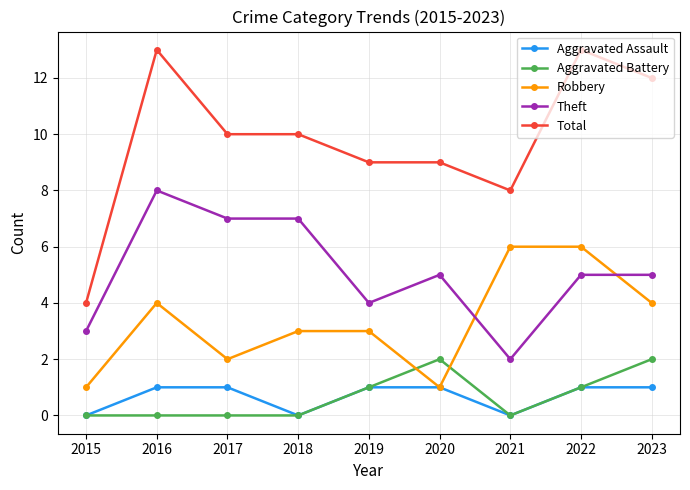

What is the maximum value for Aggravated Assault?

1